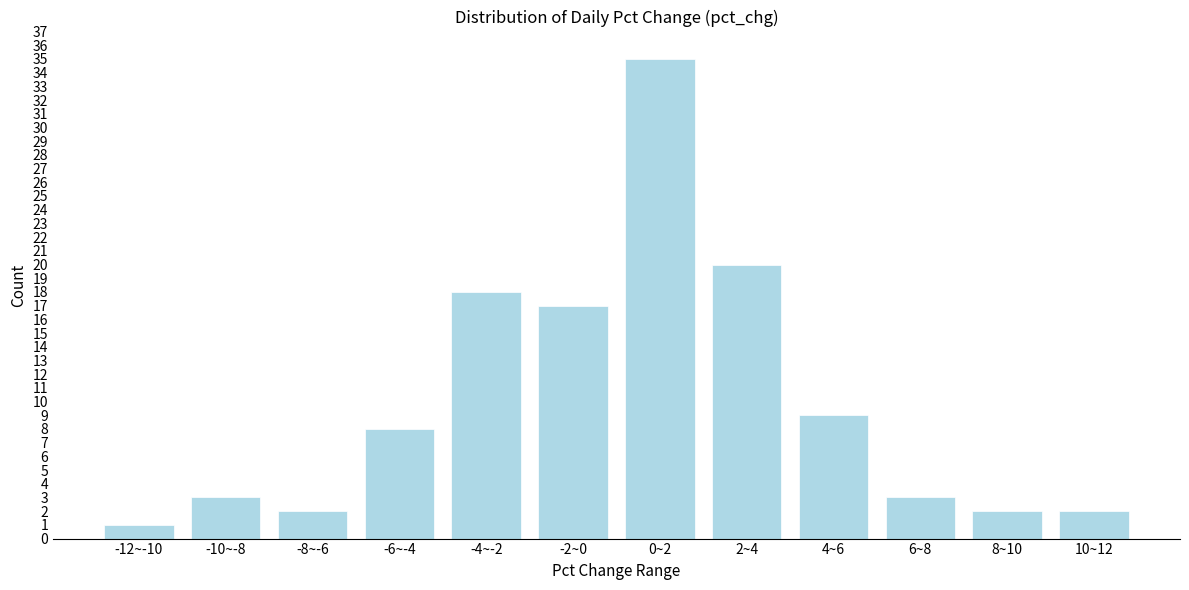

Reading left to right, what are all the values shown in this chart?

1	3	2	8	18	17	35	20	9	3	2	2